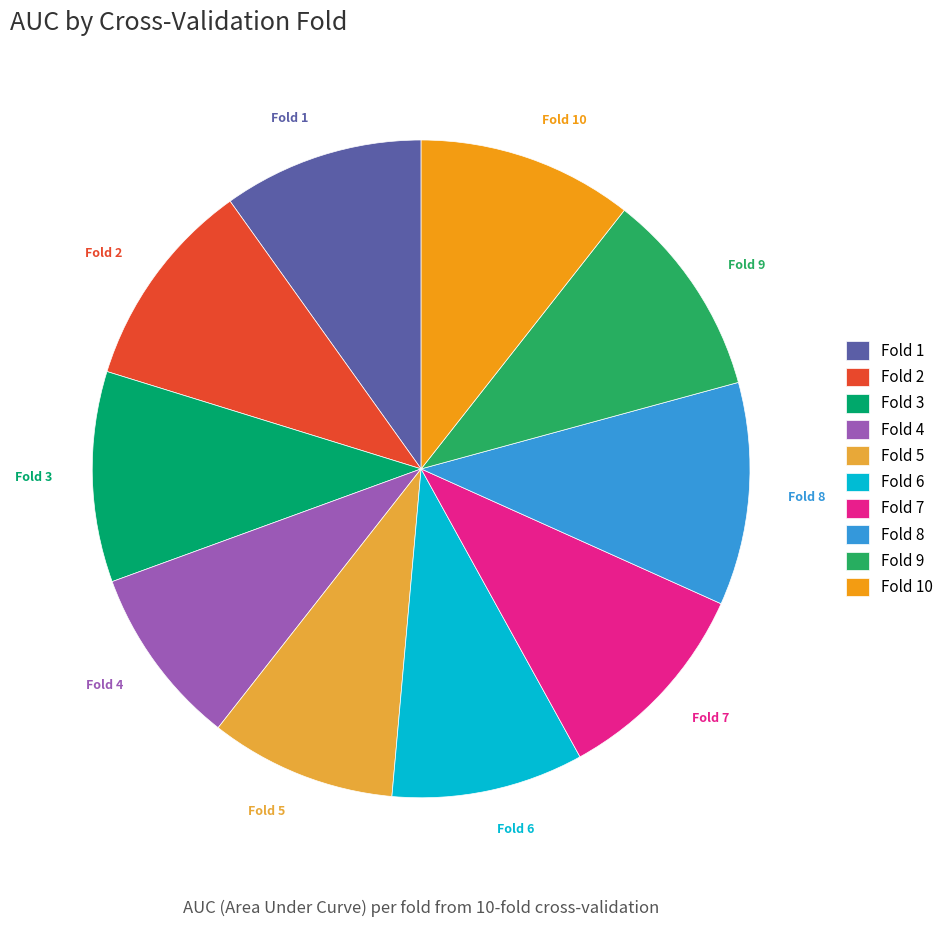

Is the sum of Fold 5 and Fold 7 greater than half?

No